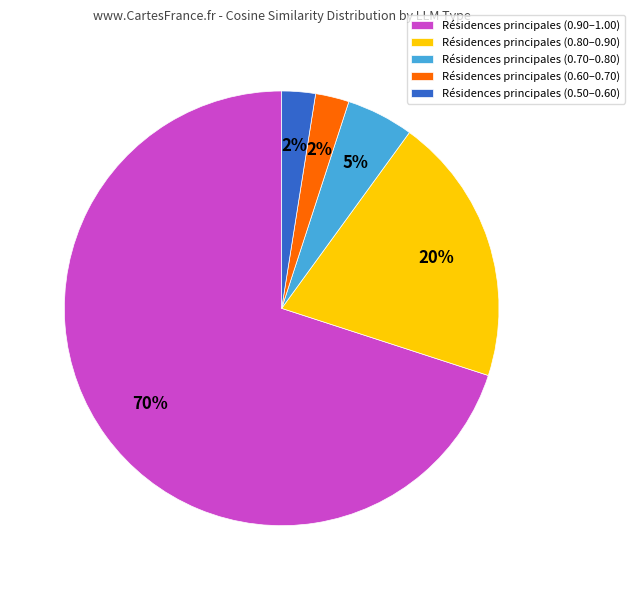

Combined, do Résidences principales (0.90–1.00) and Résidences principales (0.70–0.80) account for over 50%?

Yes